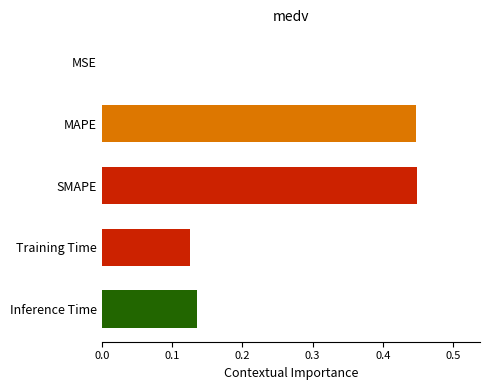

The value at Training Time is 0.2. True or false?

False